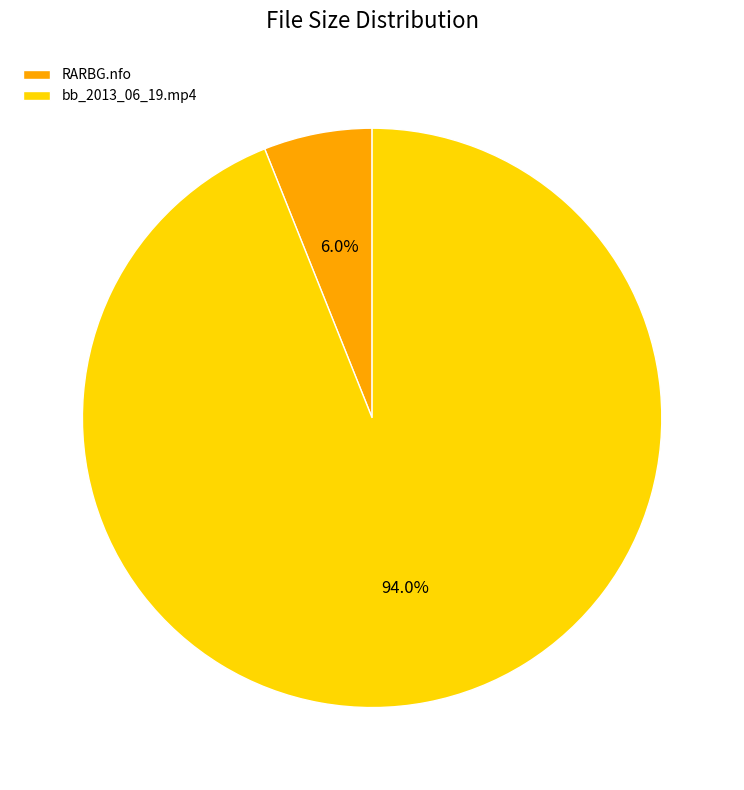

Rank the categories by value from lowest to highest.

RARBG.nfo, bb_2013_06_19.mp4